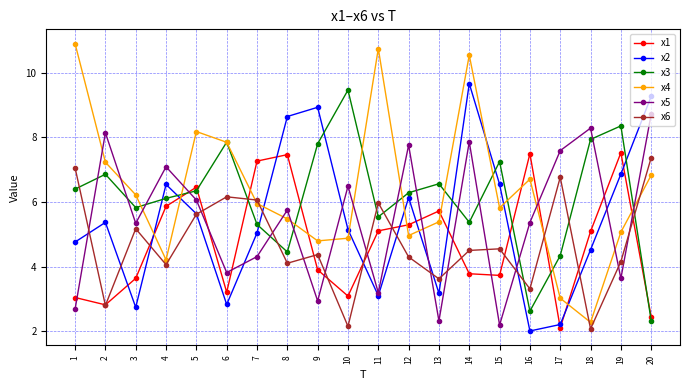

At which category is the sum across all series the highest?

14